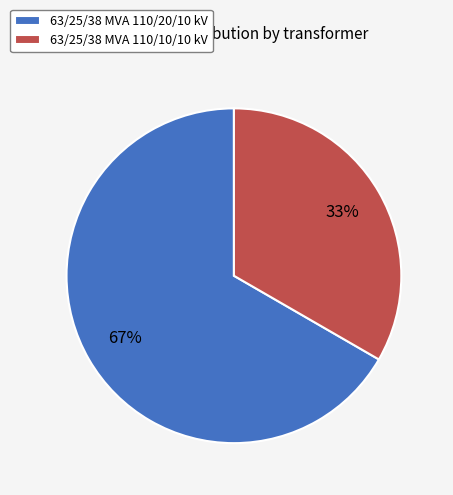

Is there any slice that represents more than half of the pie?

Yes